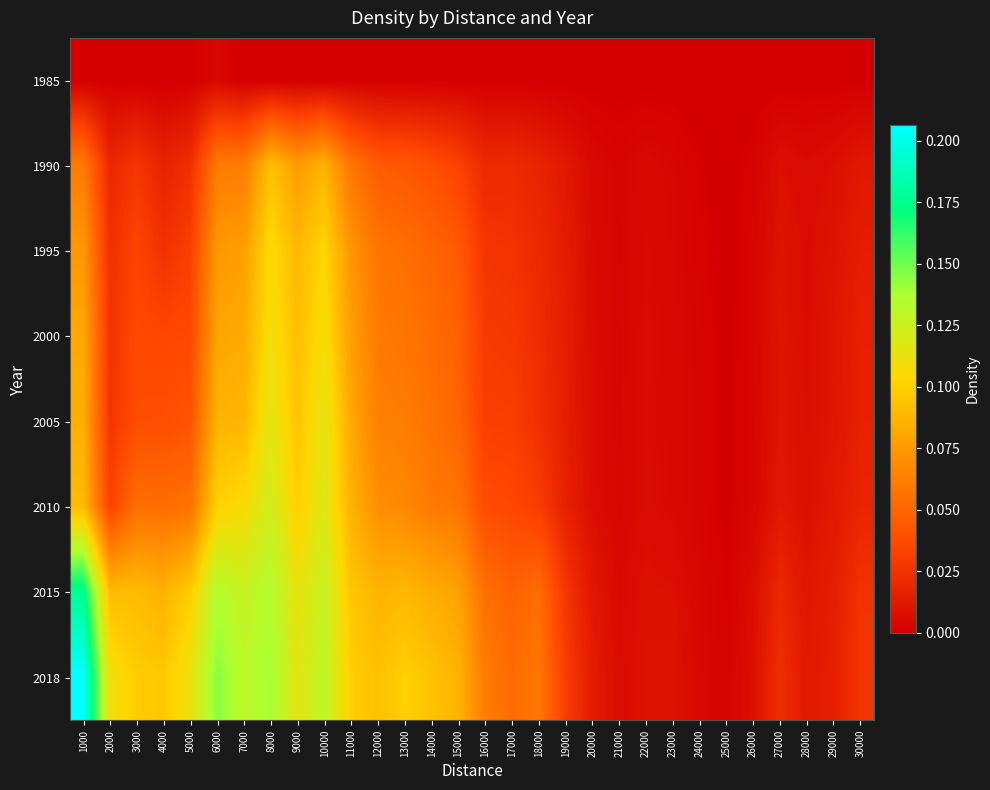

Reading left to right, transcribe all the data shown in this chart.

1985: 1000=0.0	2000=0.0	3000=0.0	4000=0.0	5000=0.0	6000=0.0	7000=0.0	8000=0.0	9000=0.0	10000=0.0	11000=0.0	12000=0.0	13000=0.0	14000=0.0	15000=0.0	16000=0.0	17000=0.0	18000=0.0	19000=0.0	20000=0.0	21000=0.0	22000=0.0	23000=0.0	24000=0.0	25000=0.0	26000=0.0	27000=0.0	28000=0.0	29000=0.0	30000=0.0
1990: 1000=0.1	2000=0.0	3000=0.0	4000=0.0	5000=0.0	6000=0.1	7000=0.1	8000=0.1	9000=0.1	10000=0.1	11000=0.1	12000=0.0	13000=0.0	14000=0.0	15000=0.0	16000=0.0	17000=0.0	18000=0.0	19000=0.0	20000=0.0	21000=0.0	22000=0.0	23000=0.0	24000=0.0	25000=0.0	26000=0.0	27000=0.0	28000=0.0	29000=0.0	30000=0.0
1995: 1000=0.1	2000=0.0	3000=0.0	4000=0.0	5000=0.0	6000=0.1	7000=0.1	8000=0.1	9000=0.1	10000=0.1	11000=0.1	12000=0.1	13000=0.1	14000=0.1	15000=0.0	16000=0.0	17000=0.0	18000=0.0	19000=0.0	20000=0.0	21000=0.0	22000=0.0	23000=0.0	24000=0.0	25000=0.0	26000=0.0	27000=0.0	28000=0.0	29000=0.0	30000=0.0
2000: 1000=0.1	2000=0.0	3000=0.0	4000=0.0	5000=0.0	6000=0.1	7000=0.1	8000=0.1	9000=0.1	10000=0.1	11000=0.1	12000=0.1	13000=0.1	14000=0.1	15000=0.0	16000=0.0	17000=0.0	18000=0.0	19000=0.0	20000=0.0	21000=0.0	22000=0.0	23000=0.0	24000=0.0	25000=0.0	26000=0.0	27000=0.0	28000=0.0	29000=0.0	30000=0.0
2005: 1000=0.1	2000=0.0	3000=0.0	4000=0.0	5000=0.0	6000=0.1	7000=0.1	8000=0.1	9000=0.1	10000=0.1	11000=0.1	12000=0.1	13000=0.1	14000=0.1	15000=0.1	16000=0.0	17000=0.0	18000=0.0	19000=0.0	20000=0.0	21000=0.0	22000=0.0	23000=0.0	24000=0.0	25000=0.0	26000=0.0	27000=0.0	28000=0.0	29000=0.0	30000=0.0
2010: 1000=0.1	2000=0.0	3000=0.1	4000=0.1	5000=0.1	6000=0.1	7000=0.1	8000=0.1	9000=0.1	10000=0.1	11000=0.1	12000=0.1	13000=0.1	14000=0.1	15000=0.1	16000=0.0	17000=0.0	18000=0.0	19000=0.0	20000=0.0	21000=0.0	22000=0.0	23000=0.0	24000=0.0	25000=0.0	26000=0.0	27000=0.0	28000=0.0	29000=0.0	30000=0.0
2015: 1000=0.2	2000=0.1	3000=0.1	4000=0.1	5000=0.1	6000=0.1	7000=0.1	8000=0.1	9000=0.1	10000=0.1	11000=0.1	12000=0.1	13000=0.1	14000=0.1	15000=0.1	16000=0.1	17000=0.0	18000=0.1	19000=0.0	20000=0.0	21000=0.0	22000=0.0	23000=0.0	24000=0.0	25000=0.0	26000=0.0	27000=0.0	28000=0.0	29000=0.0	30000=0.0
2018: 1000=0.2	2000=0.1	3000=0.1	4000=0.1	5000=0.1	6000=0.1	7000=0.1	8000=0.1	9000=0.1	10000=0.1	11000=0.1	12000=0.1	13000=0.1	14000=0.1	15000=0.1	16000=0.1	17000=0.1	18000=0.1	19000=0.0	20000=0.0	21000=0.0	22000=0.0	23000=0.0	24000=0.0	25000=0.0	26000=0.0	27000=0.0	28000=0.0	29000=0.0	30000=0.0